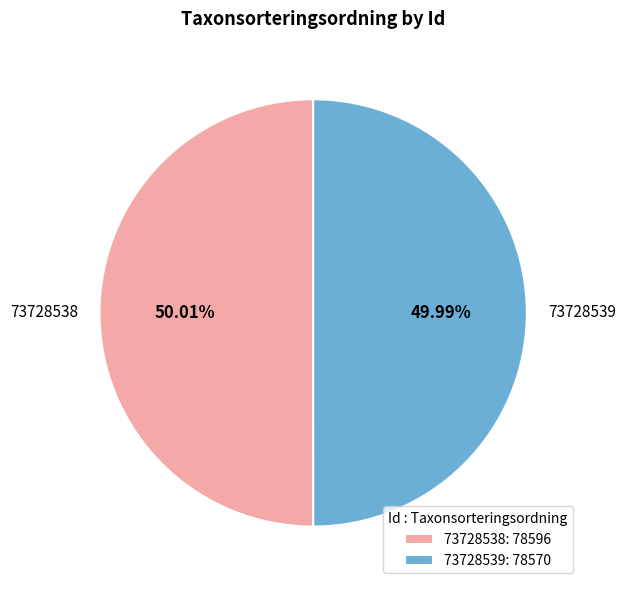

Is there a majority slice in this chart?

Yes